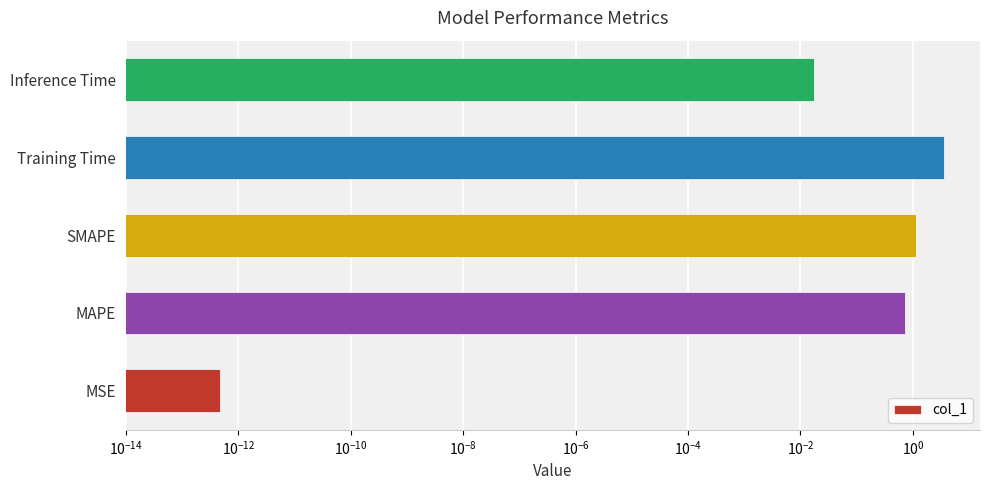

How many bars are there in total?

5